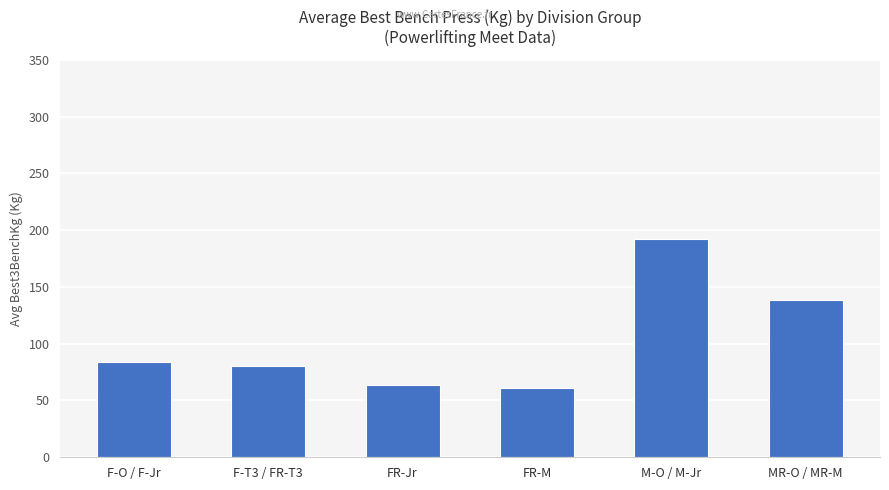

The value at F-T3 / FR-T3 is 26.0. True or false?

False